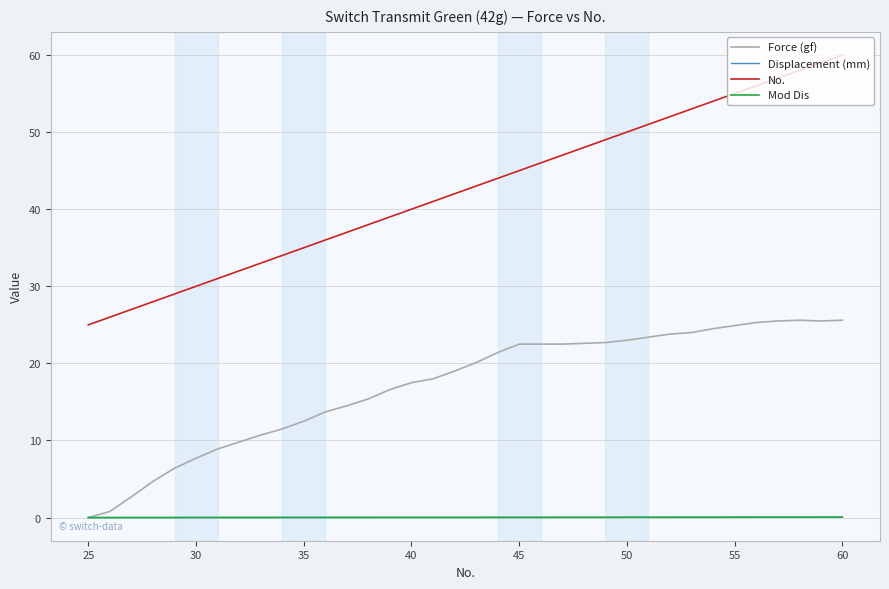

What is the maximum value shown in the chart?

60.0